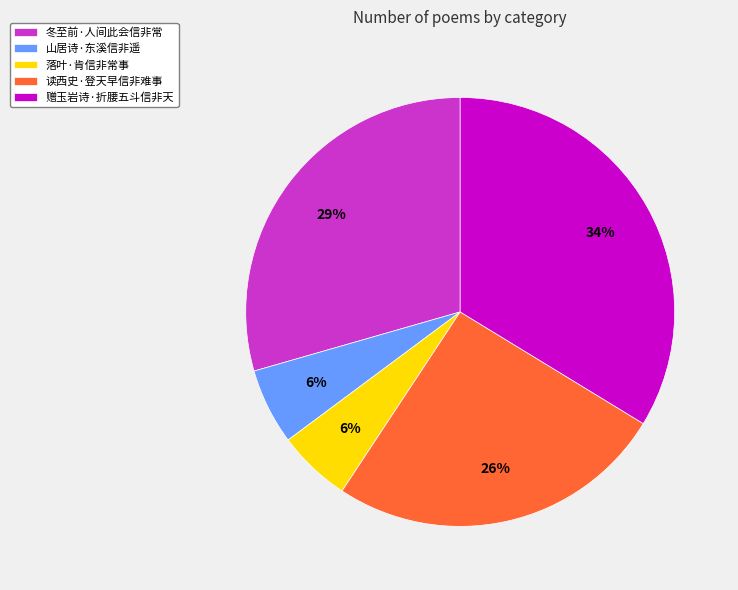

True or false: 赠玉岩诗·折腰五斗信非天 accounts for 26% of the total.

False